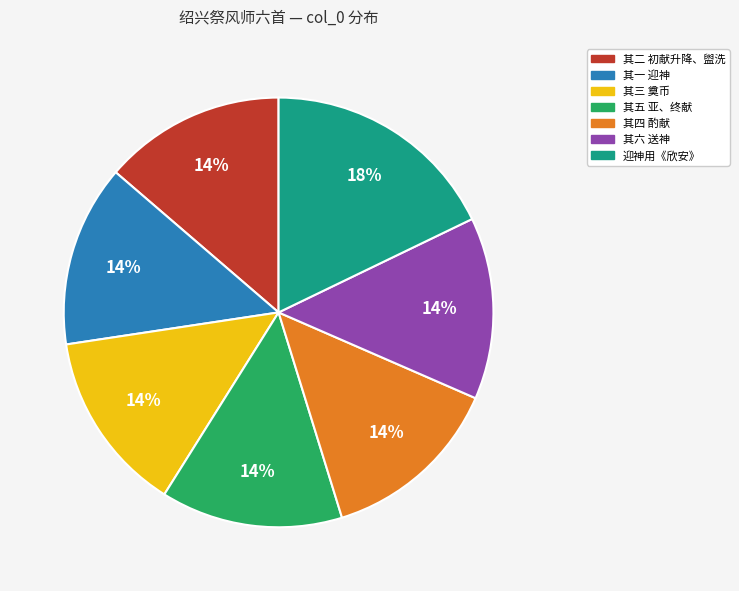

To the nearest percent, what is the difference between the largest and smallest slice percentages?

4%